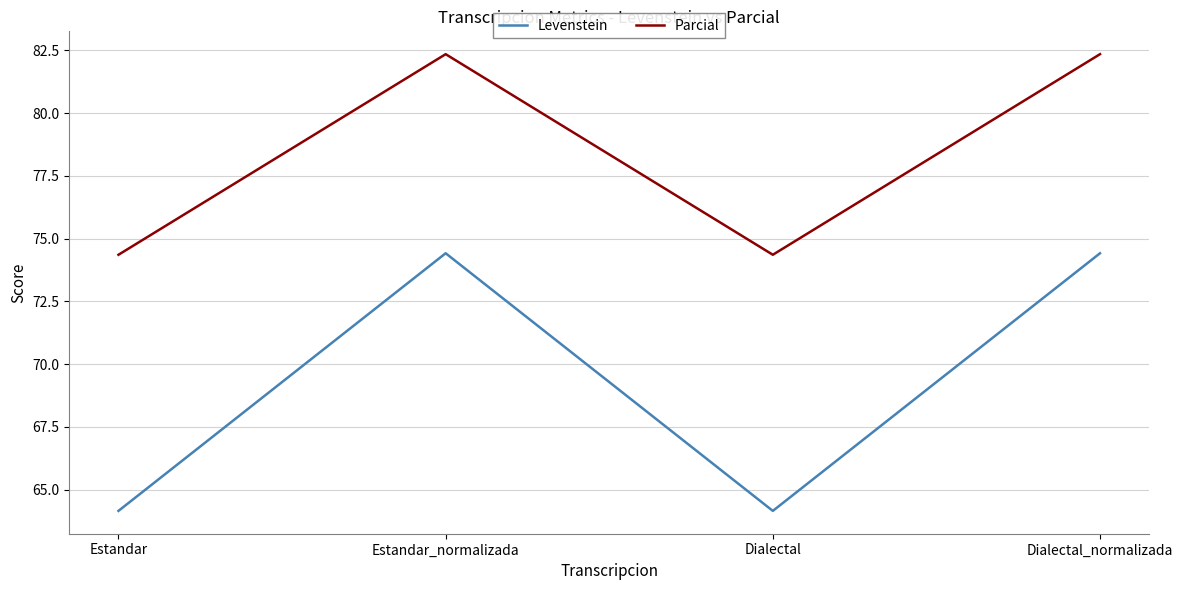

True or false: Levenstein and Parcial cross at least once.

False